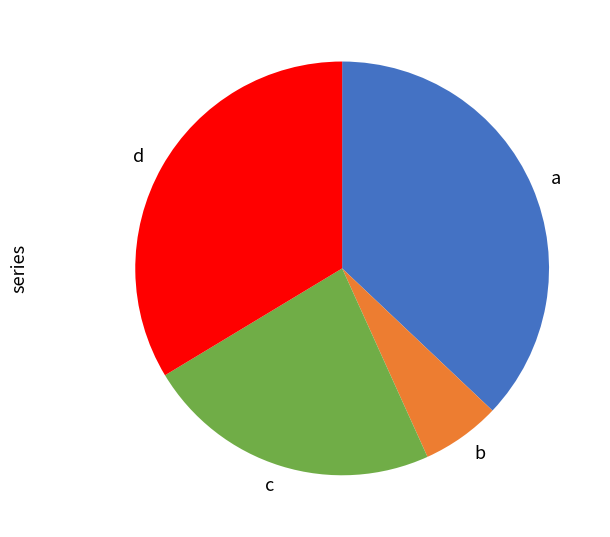

Is it true that d is 34% of the pie?

True